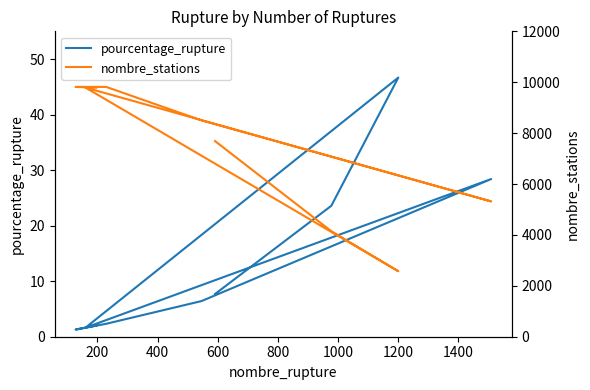

What is the average value of the pourcentage_rupture series?

13.3